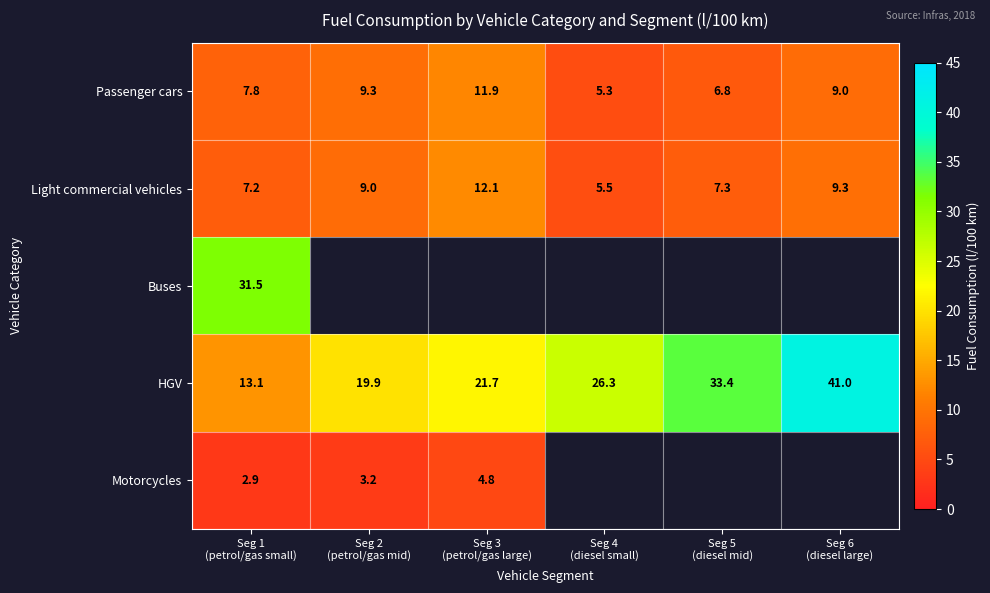

What is the total value across all series at Seg 1
(petrol/gas small)?

62.5